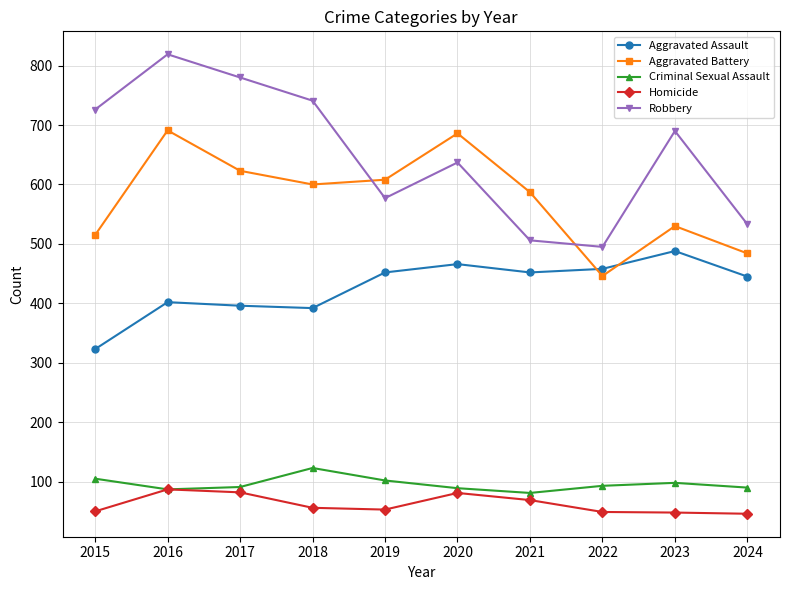

What is the value of the Aggravated Assault point at the 6th from the left?

466